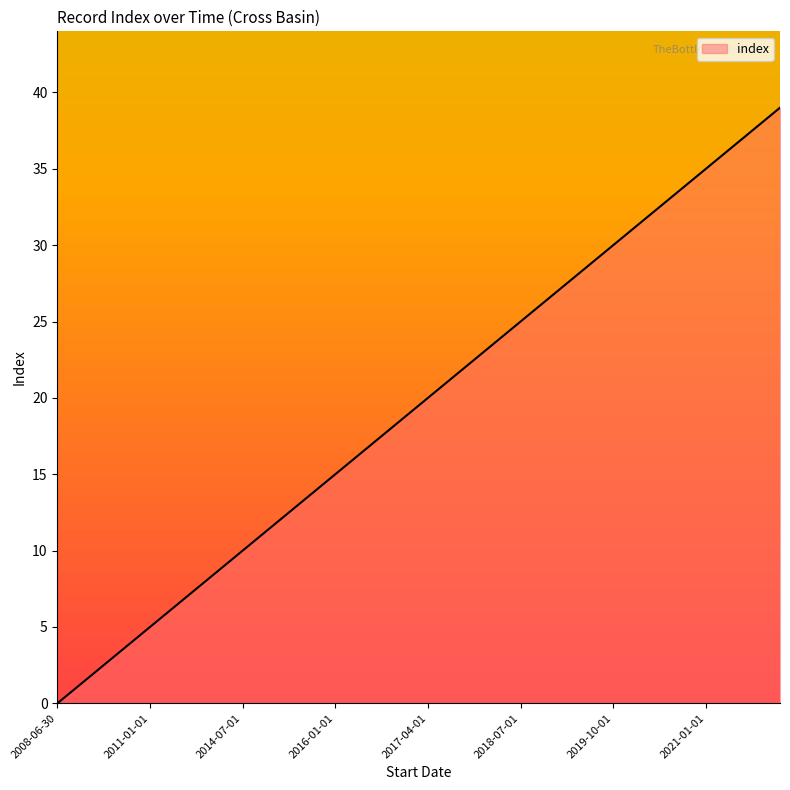

What is the sum of all values?

780